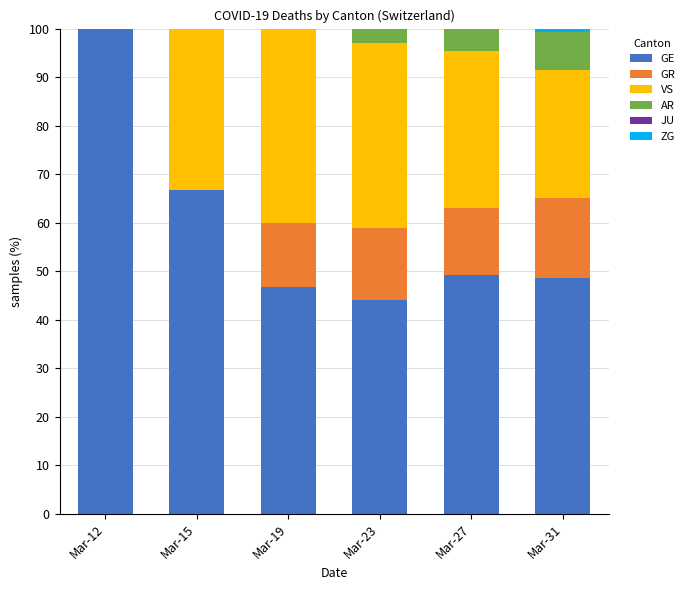

What is the total value across all series at Mar-27?

100.0